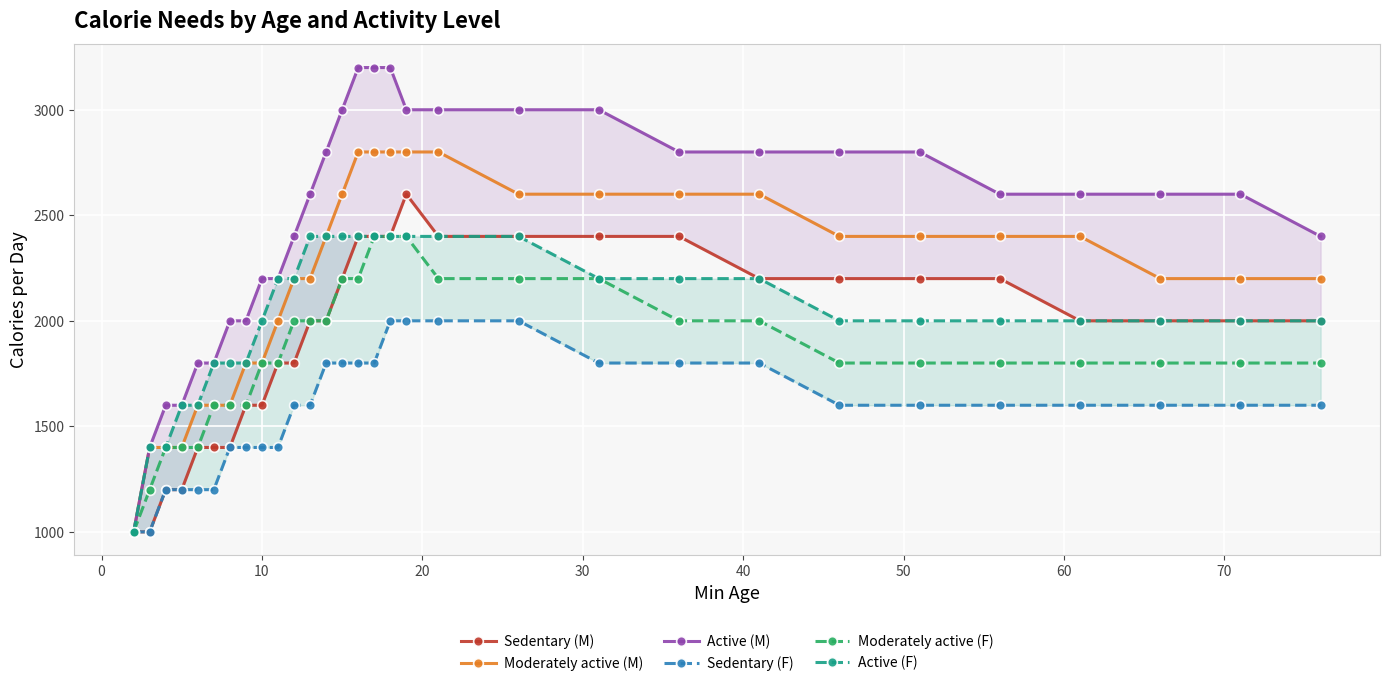

What is the highest value of the Moderately active (F) series?

2400